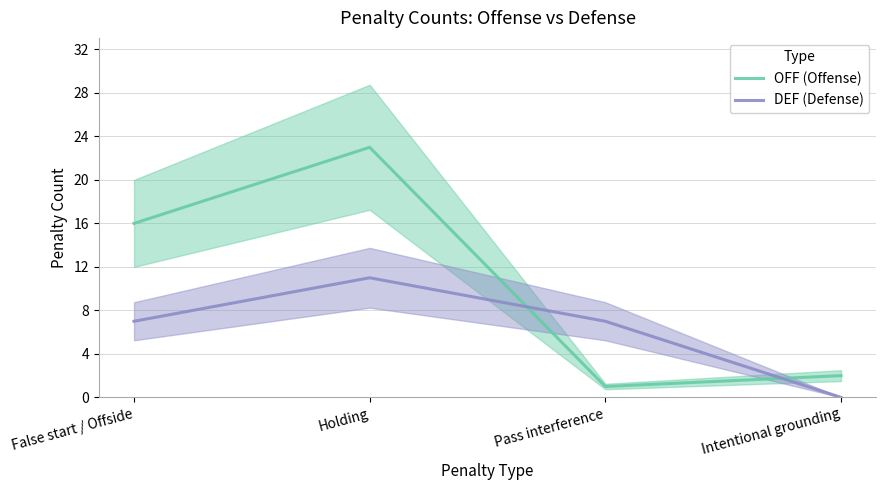

Which series has the largest total across all categories?

OFF (Offense)